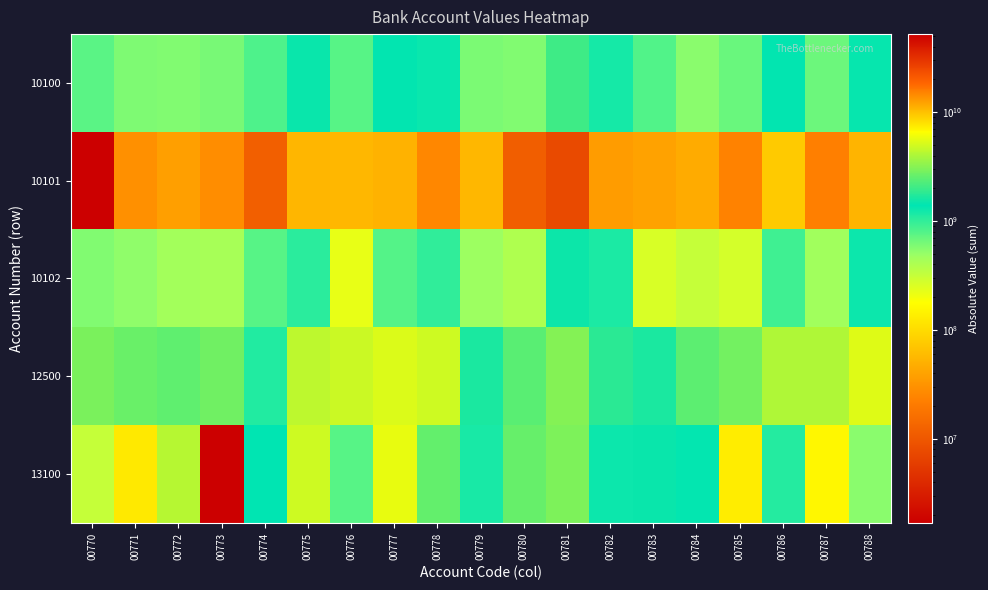

Reading left to right, what are all the values shown in this chart?

10100: 00770=756967900.0	00771=598367727.3	00772=582271937.9	00773=620300900.0	00774=825329842.4	00775=1484321989.2	00776=767964973.4	00777=1425118355.7	00778=1305470000.0	00779=609685931.6	00780=587528288.9	00781=2030539200.0	00782=1206123700.0	00783=800194145.3	00784=550768373.0	00785=686234561.9	00786=1410741679.1	00787=674602410.9	00788=1456206741.1
10101: 00770=1696900.0	00771=29317727.3	00772=37555937.9	00773=28440900.0	00774=11979842.4	00775=55194989.2	00776=56604973.4	00777=51938355.7	00778=25780000.0	00779=56135931.6	00780=11588288.9	00781=7769200.0	00782=36123700.0	00783=39834145.3	00784=46248373.0	00785=23745861.9	00786=75761579.1	00787=22852410.9	00788=52716741.1
10102: 00770=580000000.0	00771=532000000.0	00772=450000000.0	00773=430000000.0	00774=774500000.0	00775=1040000000.0	00776=220000000.0	00777=795000000.0	00778=1000000000.0	00779=480000000.0	00780=400000000.0	00781=1506000000.0	00782=1170000000.0	00783=260000000.0	00784=320000000.0	00785=270000000.0	00786=910000000.0	00787=460000000.0	00788=1280000000.0
12500: 00770=2921535161.6	00771=2637526263.0	00772=2499254213.0	00773=2787305381.7	00774=1117836276.0	00775=4393997778.1	00776=4742103952.0	00777=5238870278.1	00778=4831430328.3	00779=1646998119.1	00780=2382969619.8	00781=3115258400.2	00782=1806579919.6	00783=1627431116.8	00784=2426261477.2	00785=2797793136.2	00786=4071601407.8	00787=4048042120.7	00788=5365651612.5
13100: 00770=317521949.4	00771=7568587970.6	00772=4247438301.5	00773=52131099161.2	00774=1379208077.1	00775=4866906499.6	00776=775490925.0	00777=5680088854.4	00778=2544559468.5	00779=1193529967.1	00780=2581804256.2	00781=3026880418.3	00782=1283086882.2	00783=1485598065.4	00784=1352030330.5	00785=133375032.3	00786=1086719367.1	00787=156619477.1	00788=552928792.4